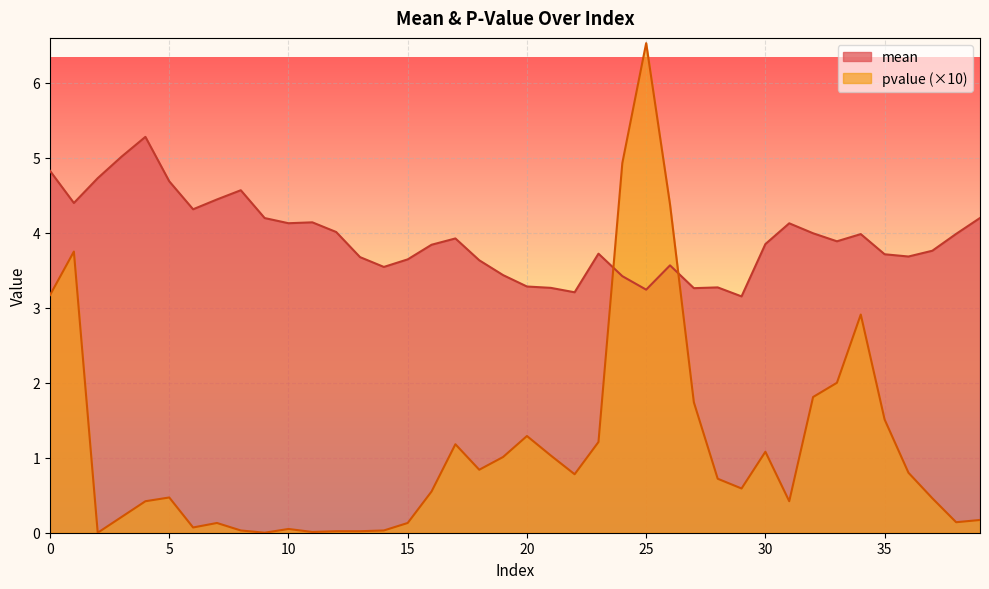

How many data points in pvalue are above 0?

38